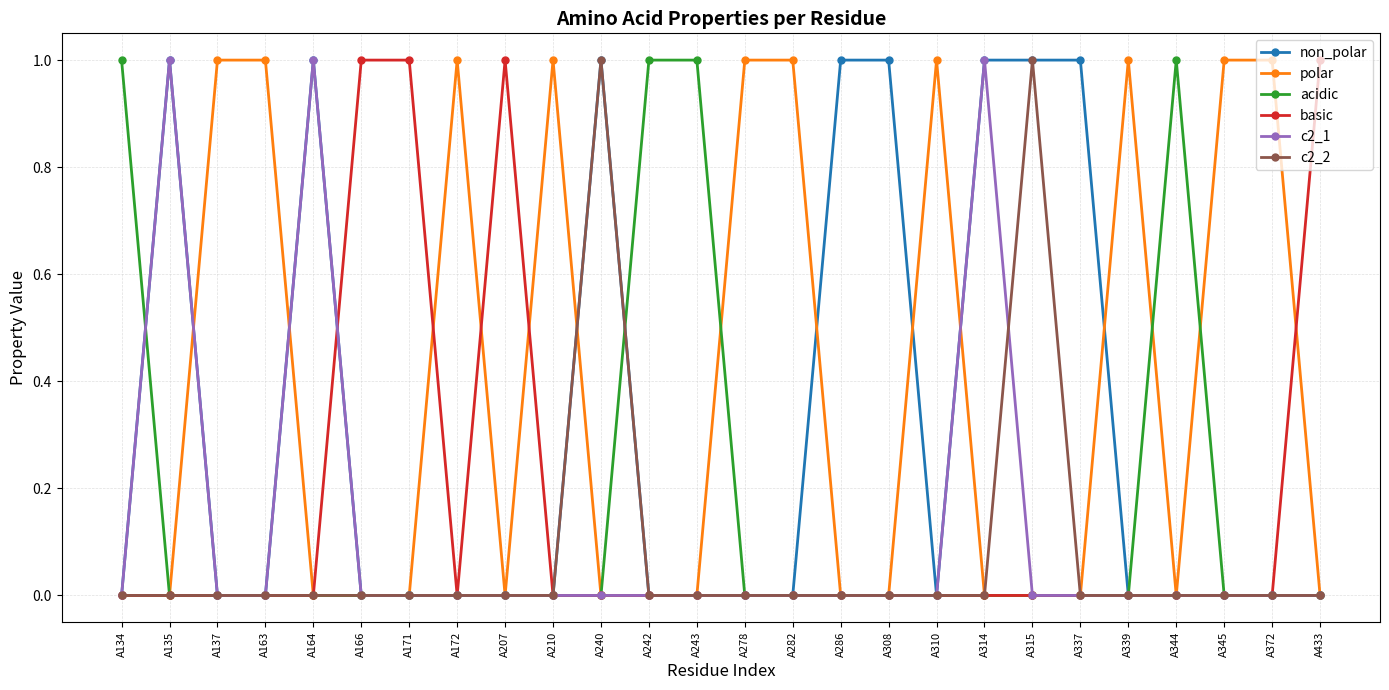

What are all the series names shown in the legend?

non_polar, polar, acidic, basic, c2_1, c2_2